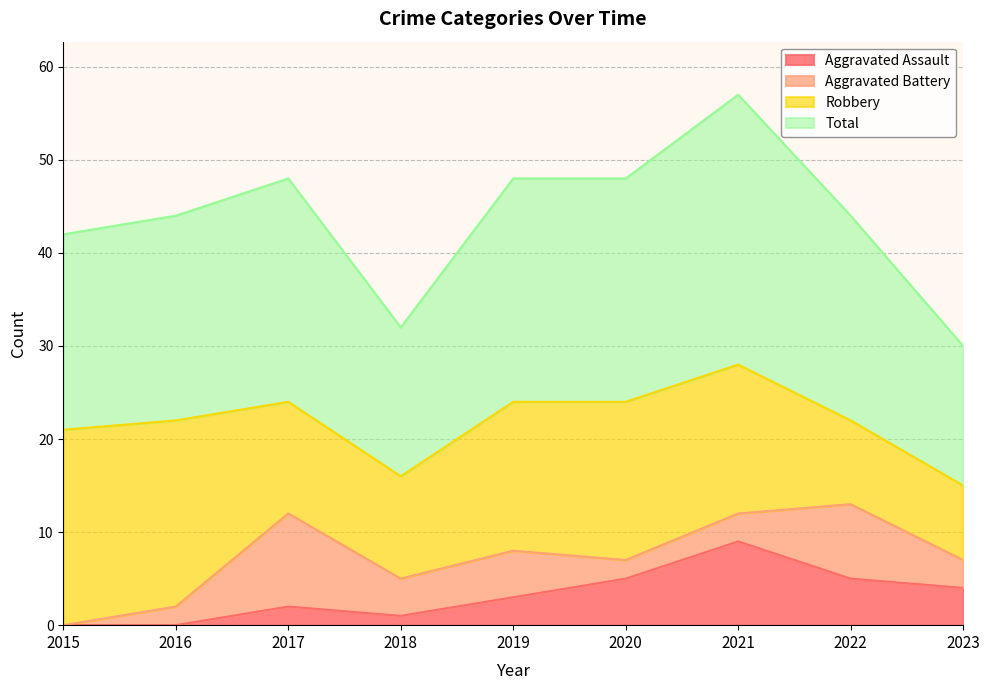

The value of Total at 2021 is 17. True or false?

False